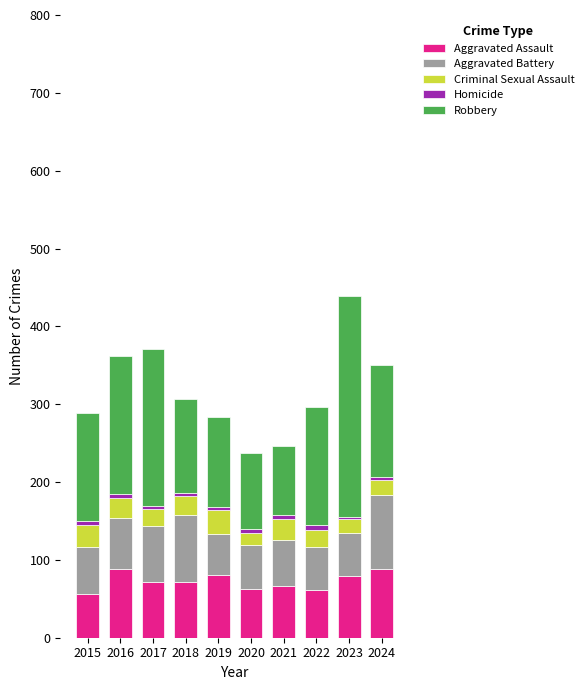

What is the minimum value for Aggravated Assault?

56